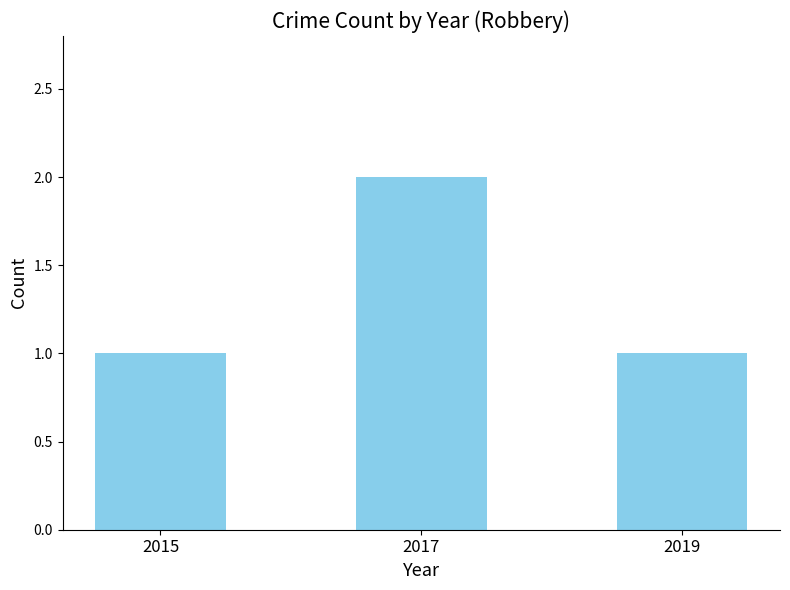

The value at 2017 is 3. True or false?

False